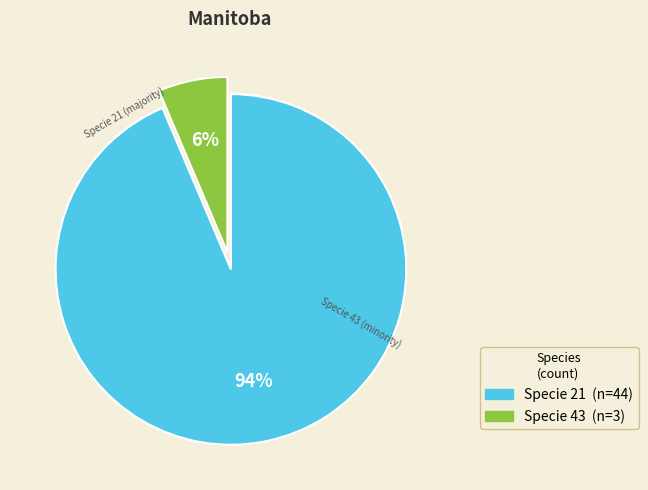

Is there any slice that represents more than half of the pie?

Yes